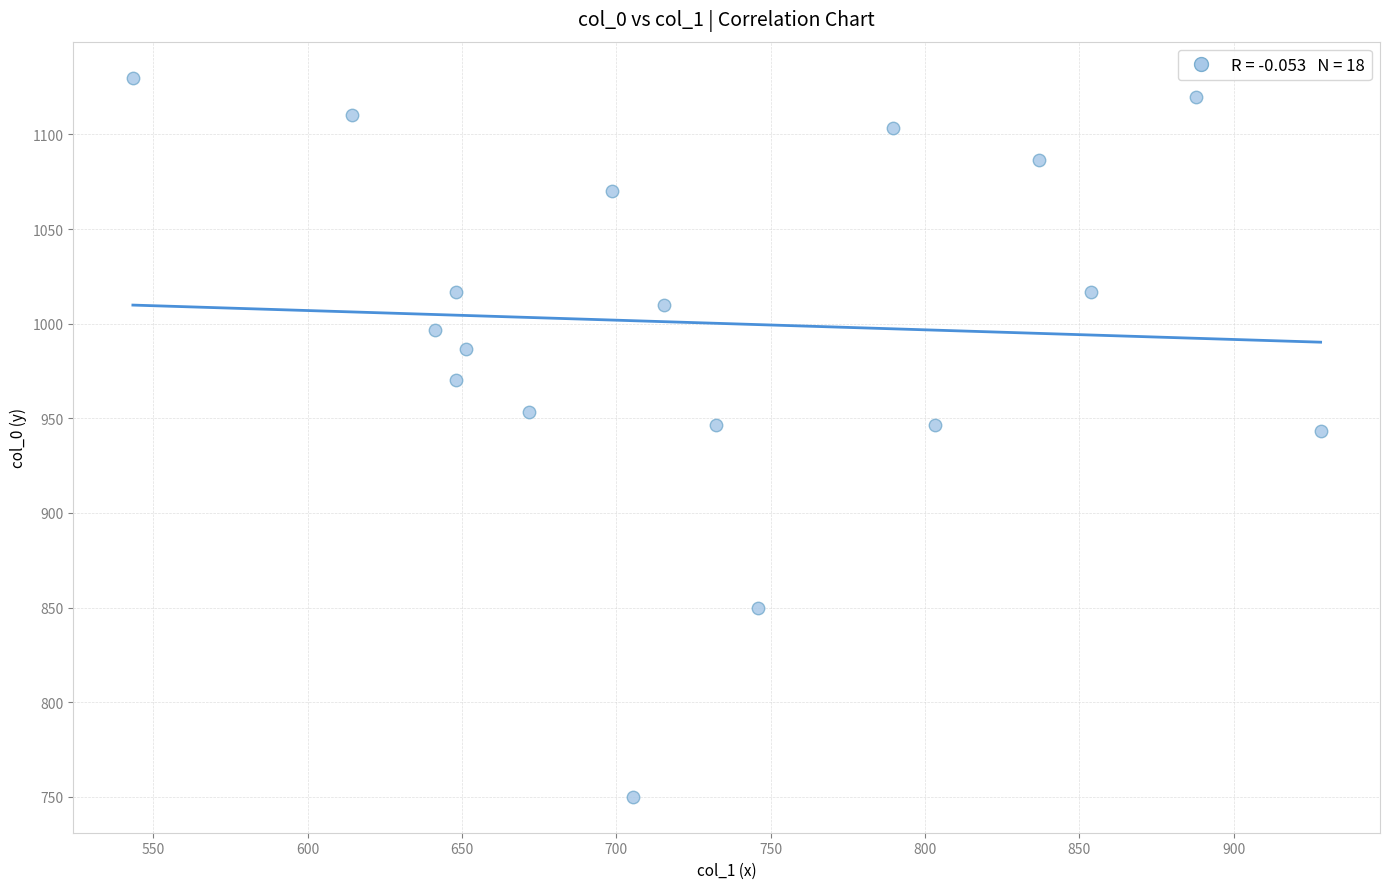

What is the range of X values (max minus min)?

384.8